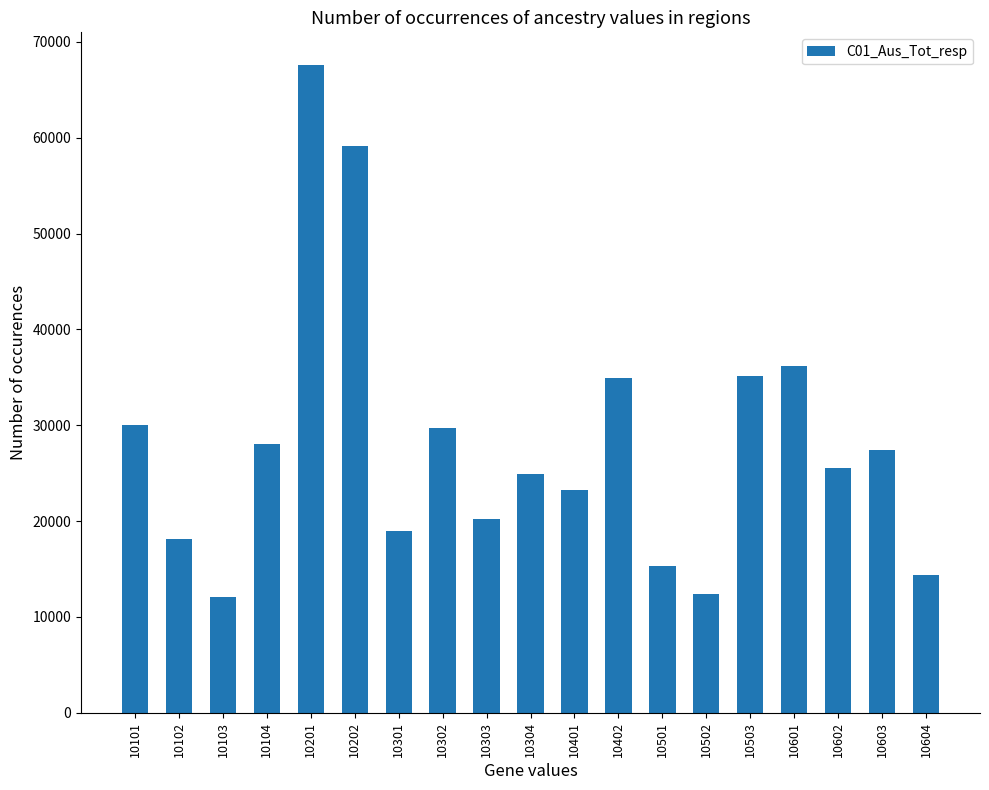

What is the value of the 12th bar from the left?

34974